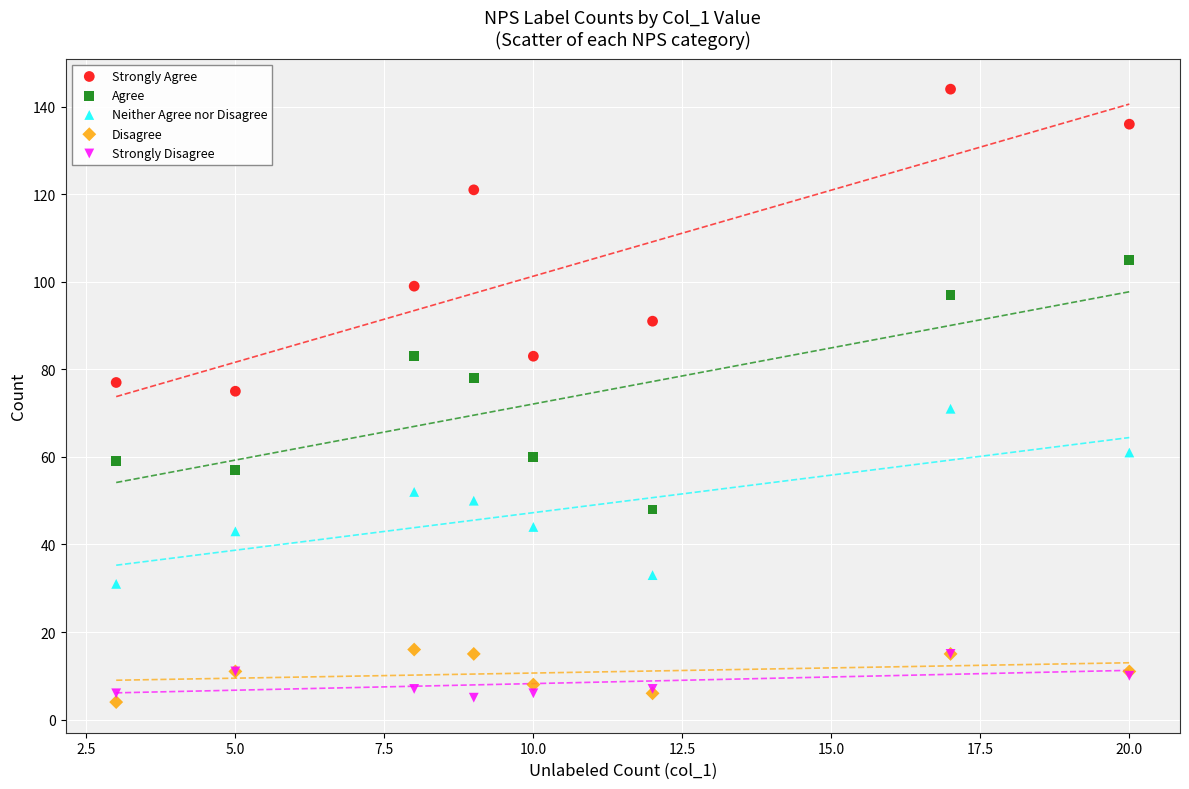

In the Strongly Agree series, what Y value is closest to 109?

99